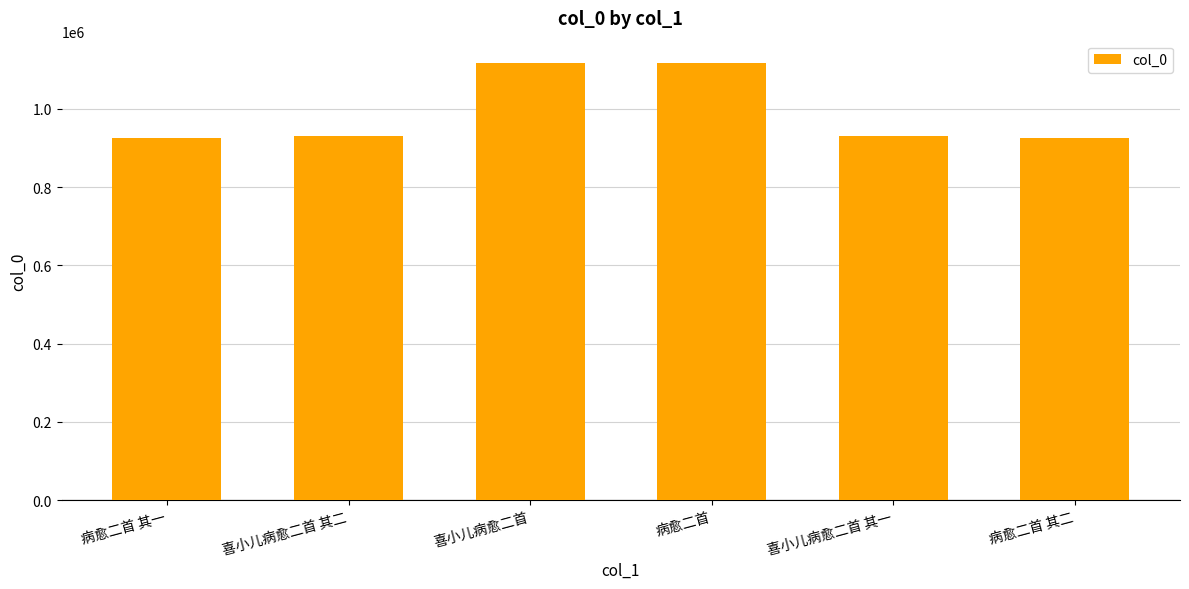

What is the change in value from 喜小儿病愈二首 其二 to 病愈二首 其二?

-5806